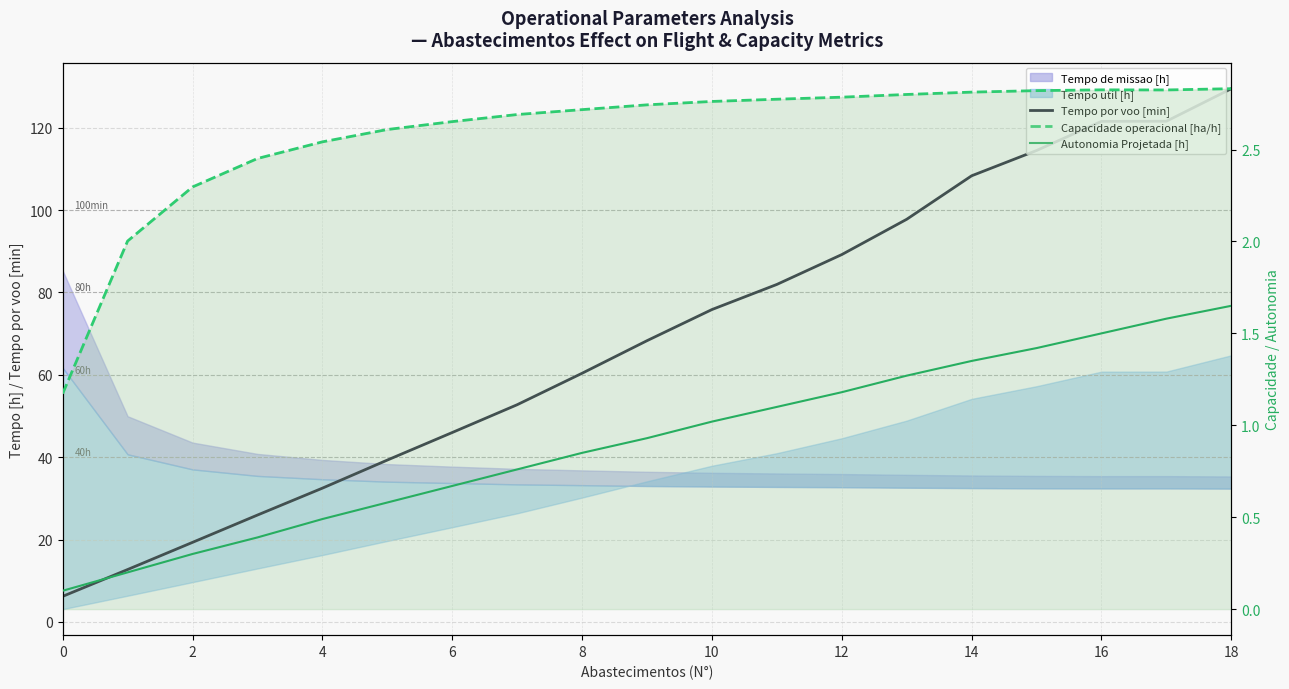

The Capacidade operacional [ha/h] series shows 4.3 at 10. True or false?

False